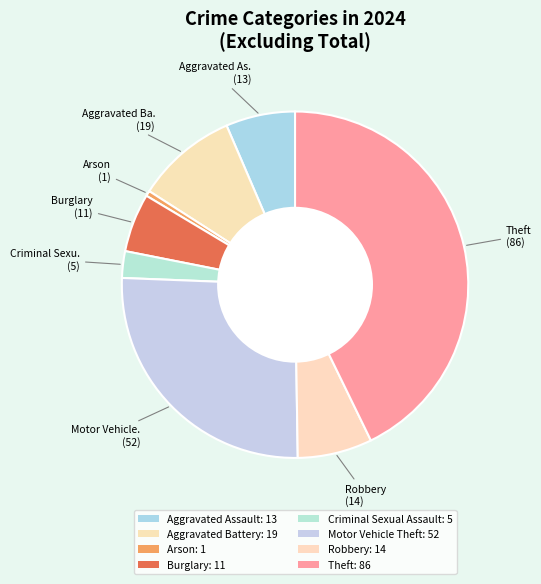

How many segments does this pie chart have?

8